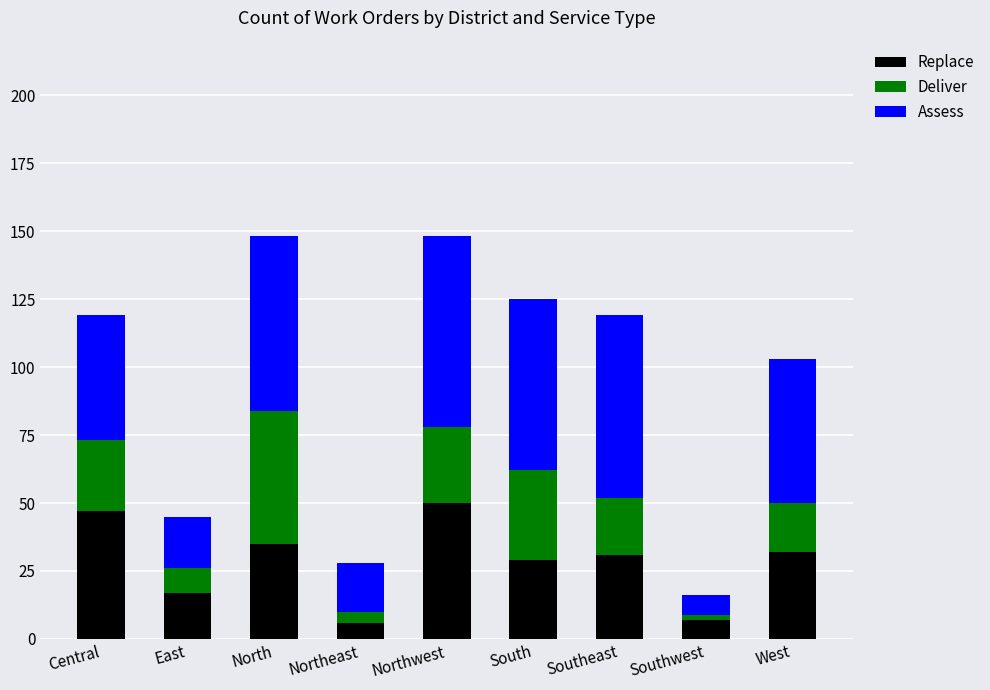

True or false: Replace has a value of 32 at West.

True